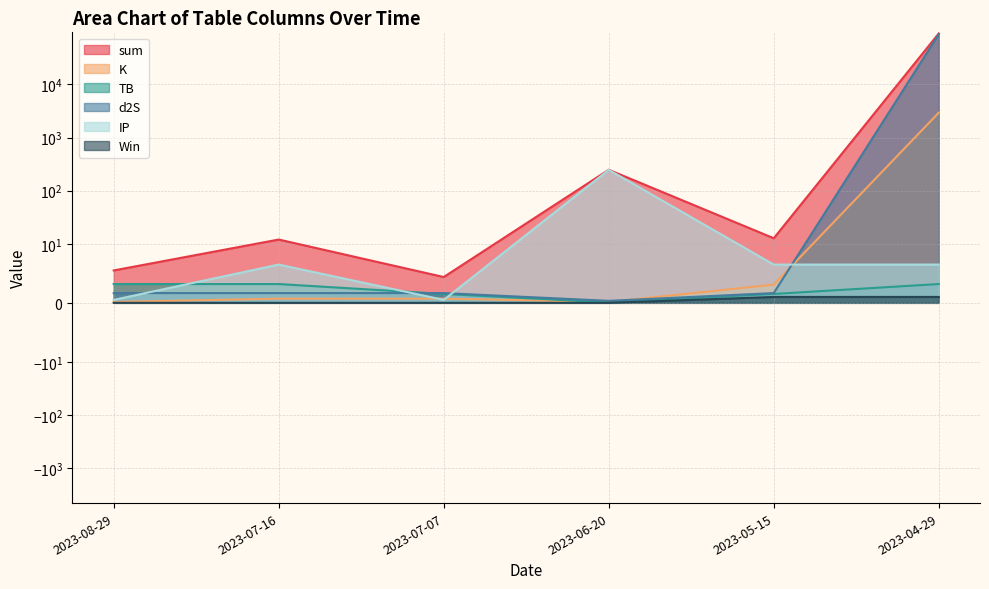

What position from the left is 2023-07-07?

3